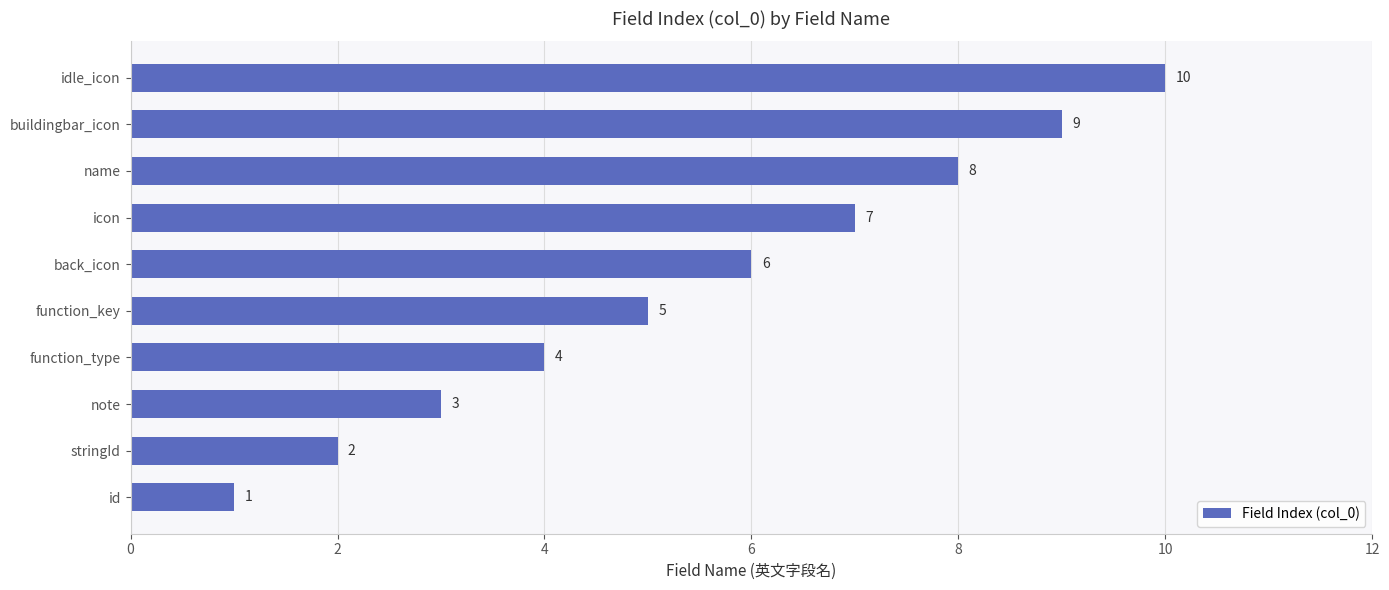

How many bars are there in total?

10